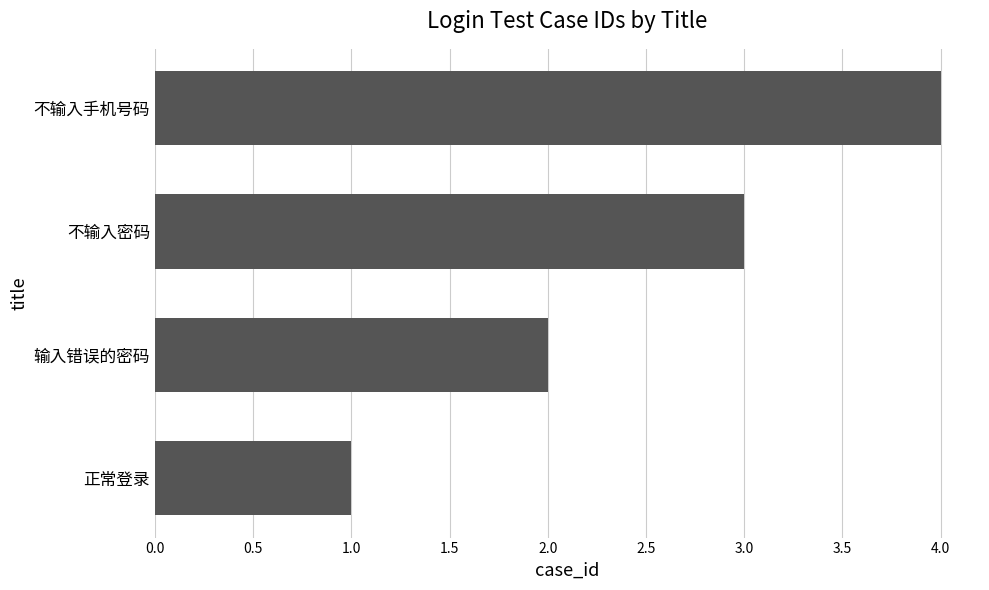

List the labels in order of value, smallest first.

正常登录, 输入错误的密码, 不输入密码, 不输入手机号码